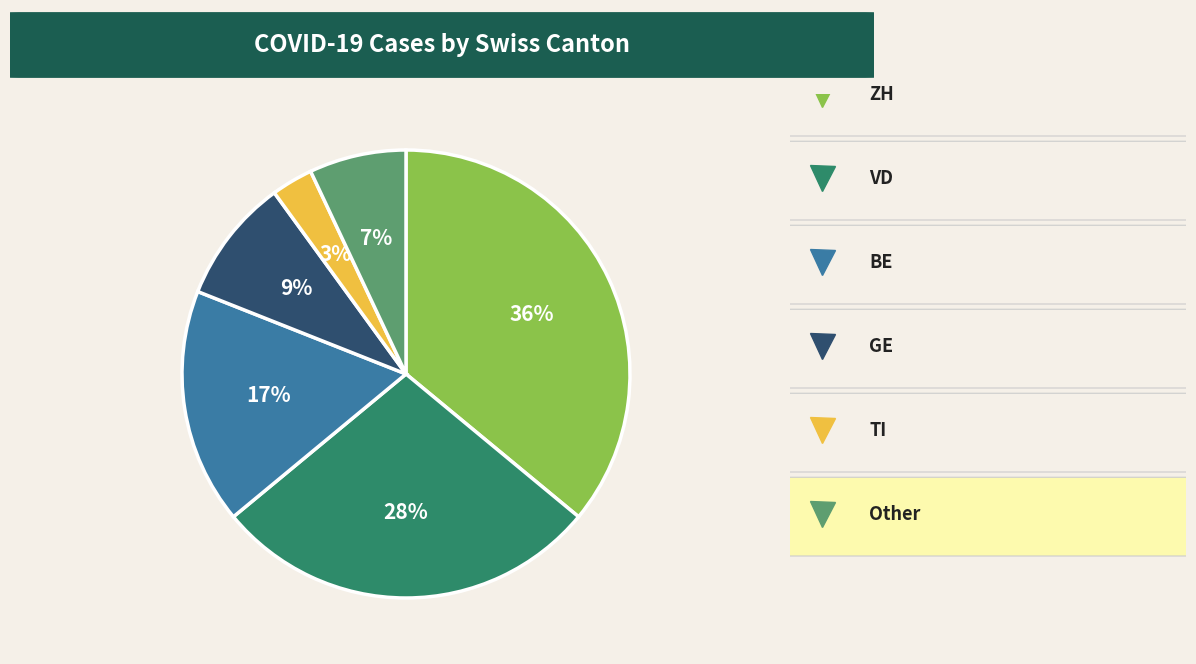

Is there a majority slice in this chart?

No